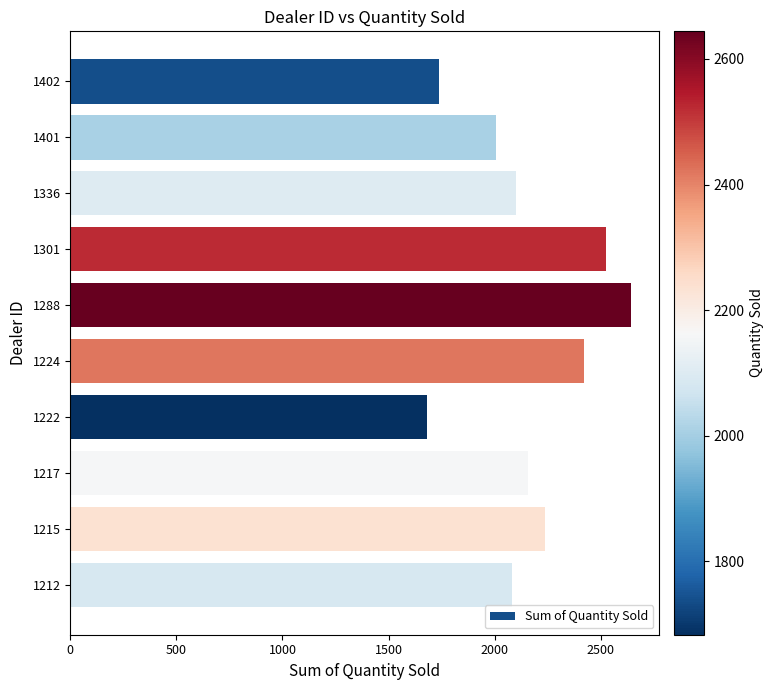

What is the value of the 5th bar from the top?

2644